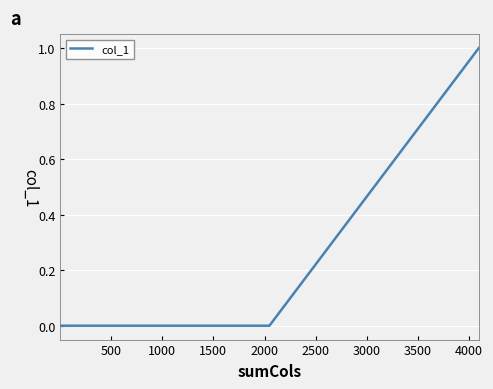

Does the chart display data point markers on the line(s)?

No